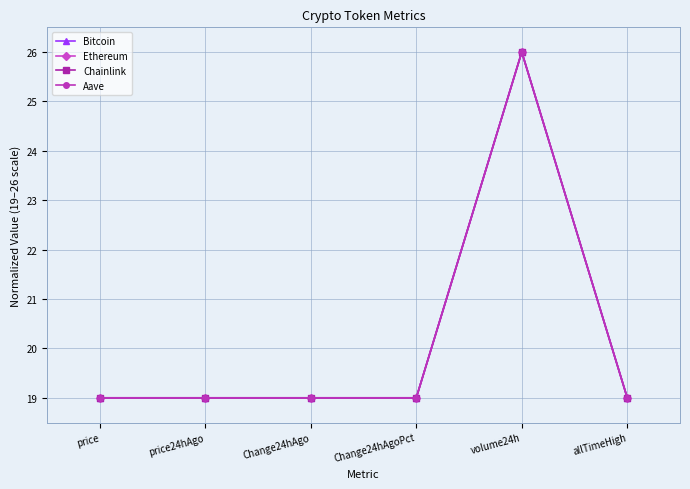

What is the maximum value shown in the chart?

26.0